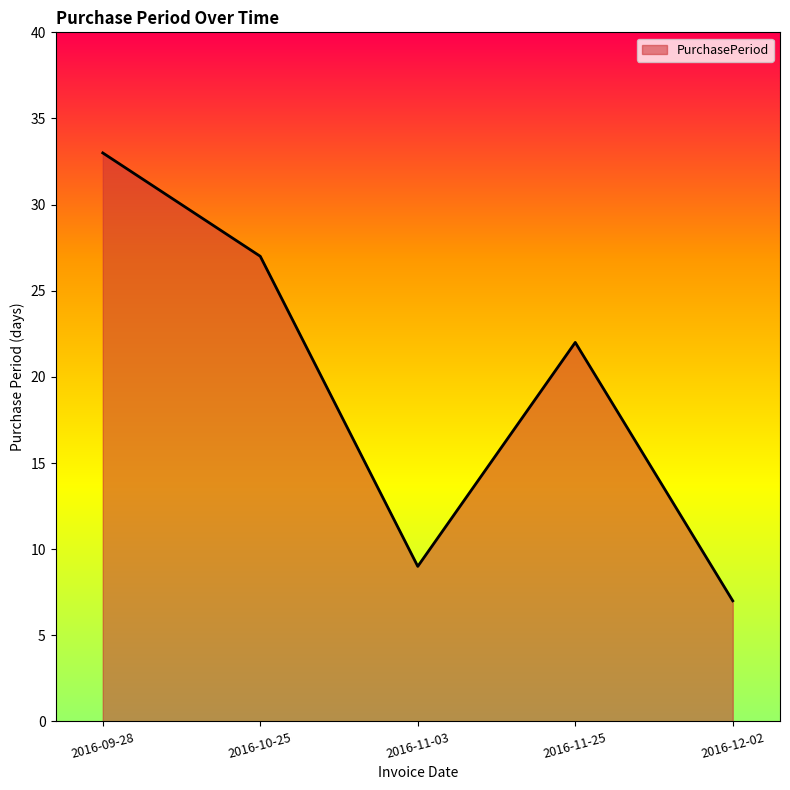

True or false: the data shows 14 at 2016-11-03.

False